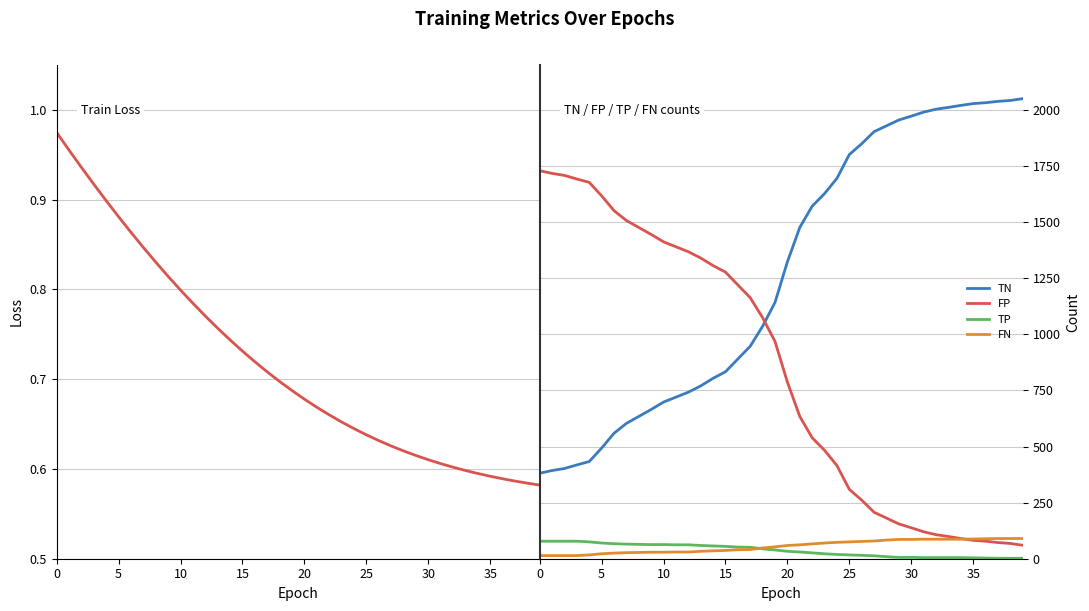

Is this an area chart (filled region under the line)?

No